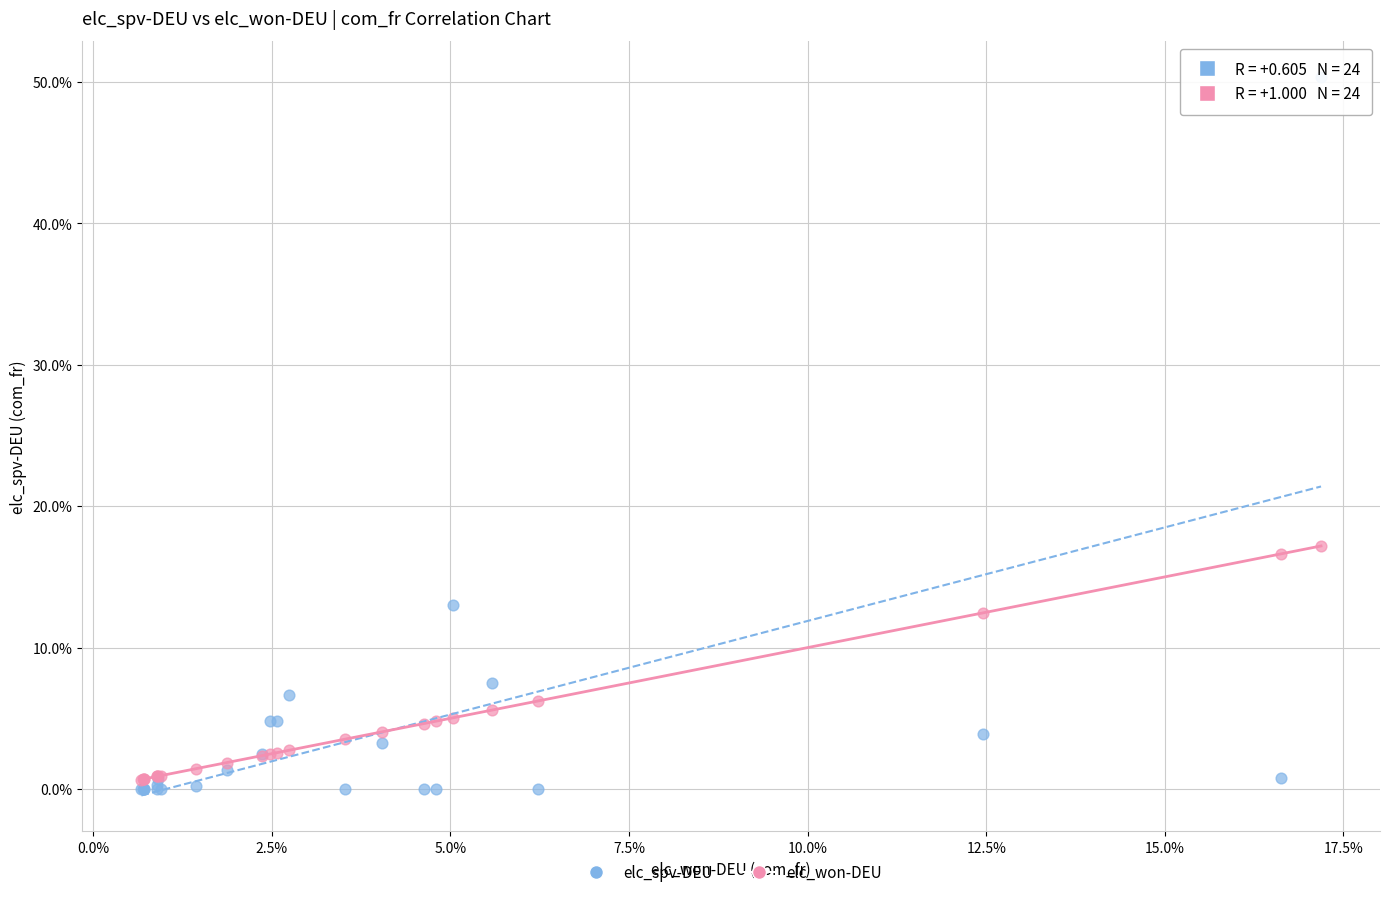

Which series contains the lowest Y value?

elc_spv-DEU